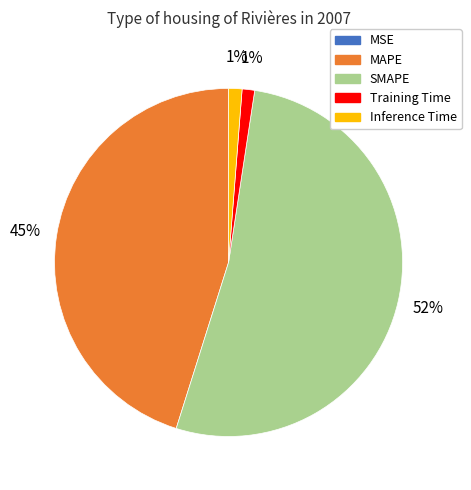

To the nearest percent, what is the combined percentage of Training Time and SMAPE?

54%